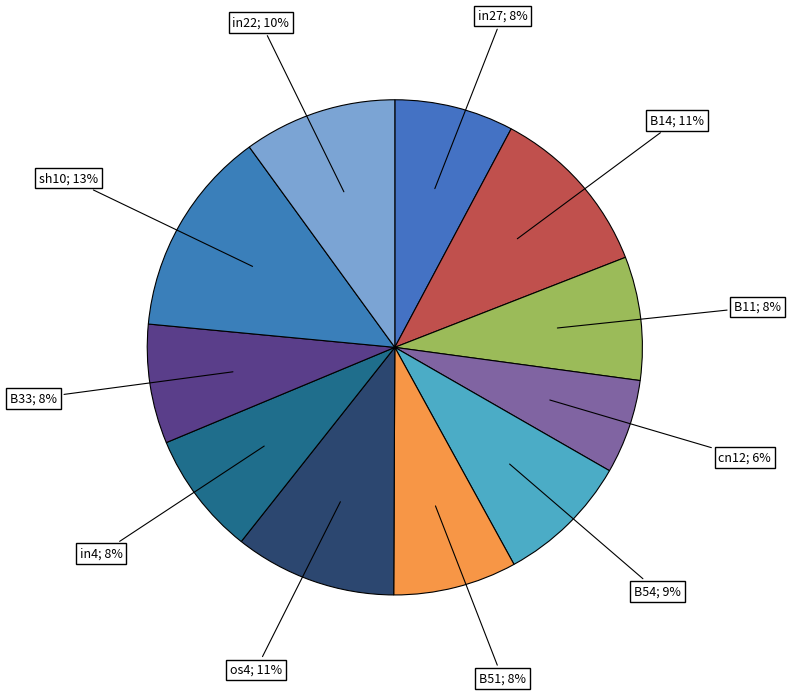

Count the number of slices in the pie.

11